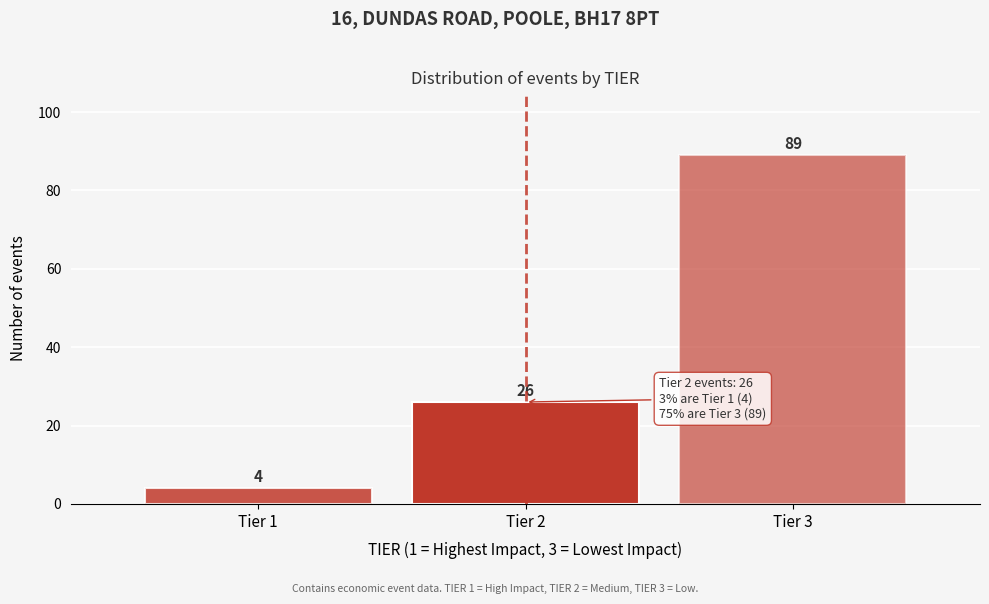

Reading left to right, list every bar in this chart as the range it spans on the x-axis followed by its height.

0.5 to 1.5: 4
1.5 to 2.5: 26
2.5 to 3.5: 89